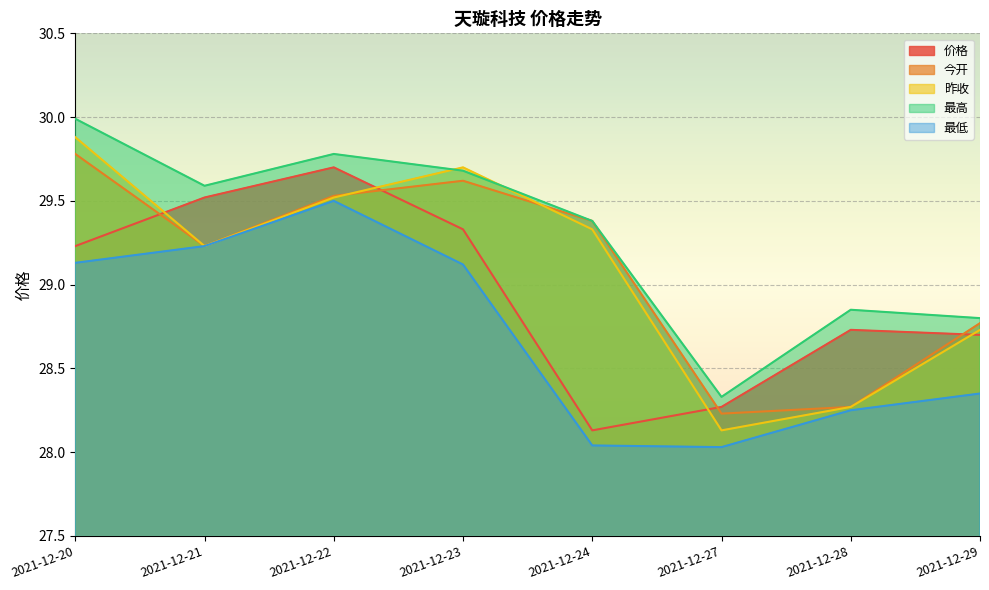

Reading left to right, list all the values displayed in this chart.

价格: 2021-12-20=29.2	2021-12-21=29.5	2021-12-22=29.7	2021-12-23=29.3	2021-12-24=28.1	2021-12-27=28.3	2021-12-28=28.7	2021-12-29=28.7
今开: 2021-12-20=29.8	2021-12-21=29.2	2021-12-22=29.5	2021-12-23=29.6	2021-12-24=29.4	2021-12-27=28.2	2021-12-28=28.3	2021-12-29=28.8
昨收: 2021-12-20=29.9	2021-12-21=29.2	2021-12-22=29.5	2021-12-23=29.7	2021-12-24=29.3	2021-12-27=28.1	2021-12-28=28.3	2021-12-29=28.7
最高: 2021-12-20=30.0	2021-12-21=29.6	2021-12-22=29.8	2021-12-23=29.7	2021-12-24=29.4	2021-12-27=28.3	2021-12-28=28.9	2021-12-29=28.8
最低: 2021-12-20=29.1	2021-12-21=29.2	2021-12-22=29.5	2021-12-23=29.1	2021-12-24=28.0	2021-12-27=28.0	2021-12-28=28.2	2021-12-29=28.4